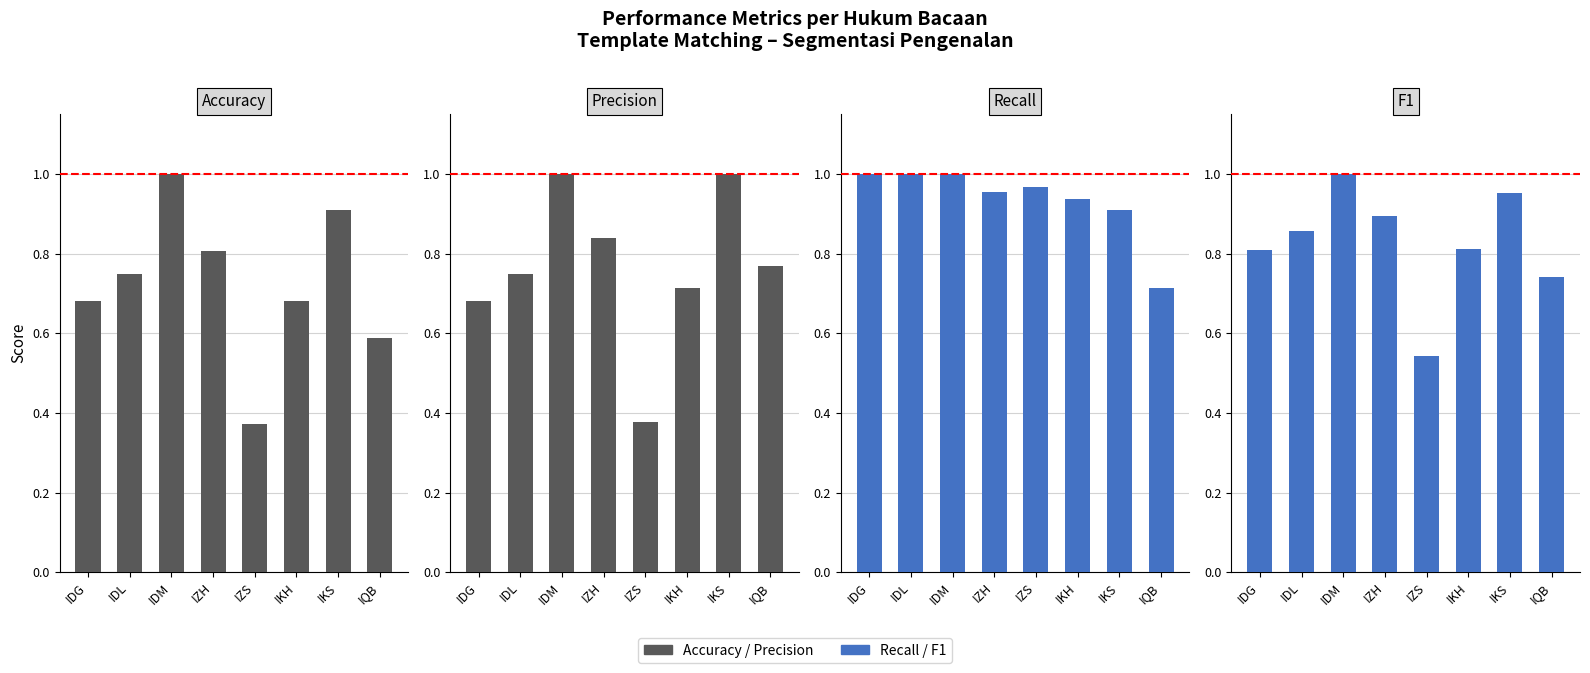

What is the average value of the F1 series?

0.8